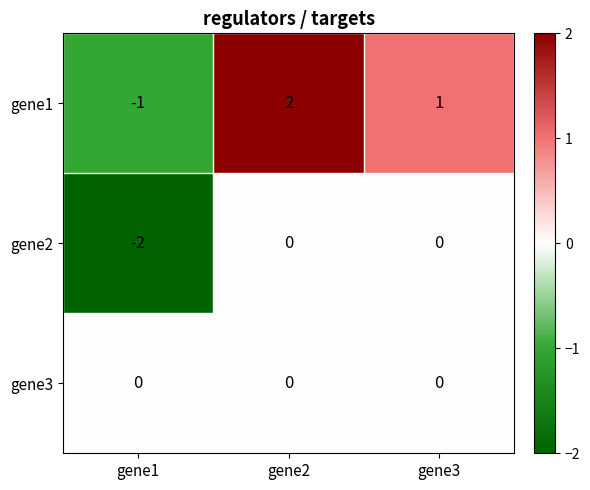

Rank the series at gene1 from lowest to highest value.

gene2, gene1, gene3